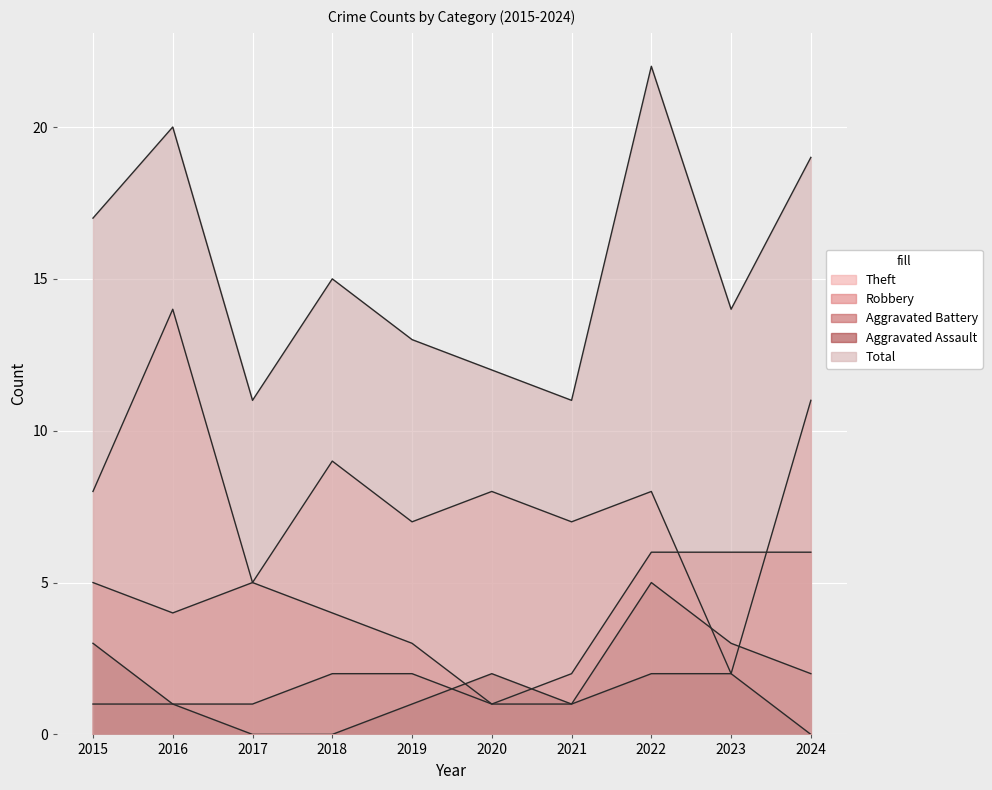

How many intersections are there between Aggravated Battery and Aggravated Assault?

1